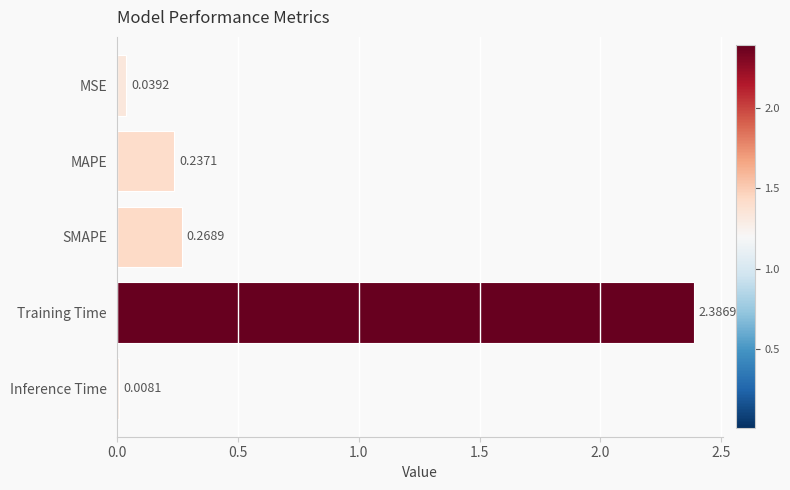

What is the sum of all values?

2.9